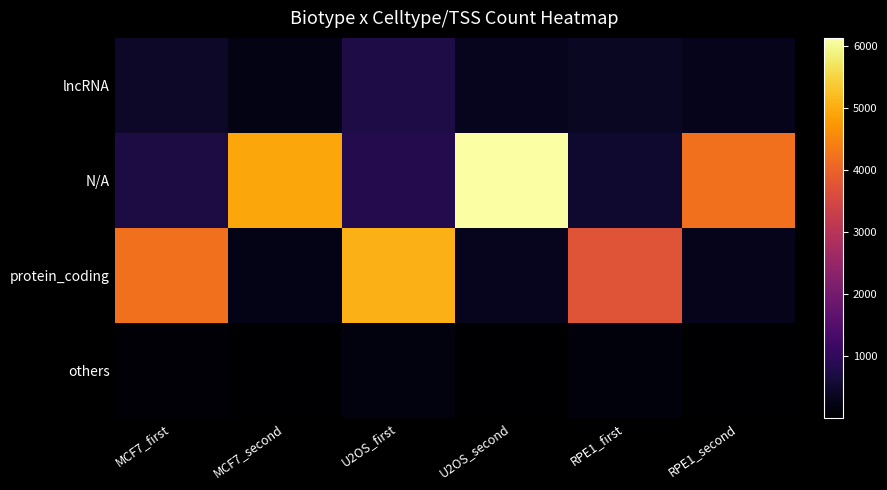

What is the spread (max minus min) of values at RPE1_second?

4185